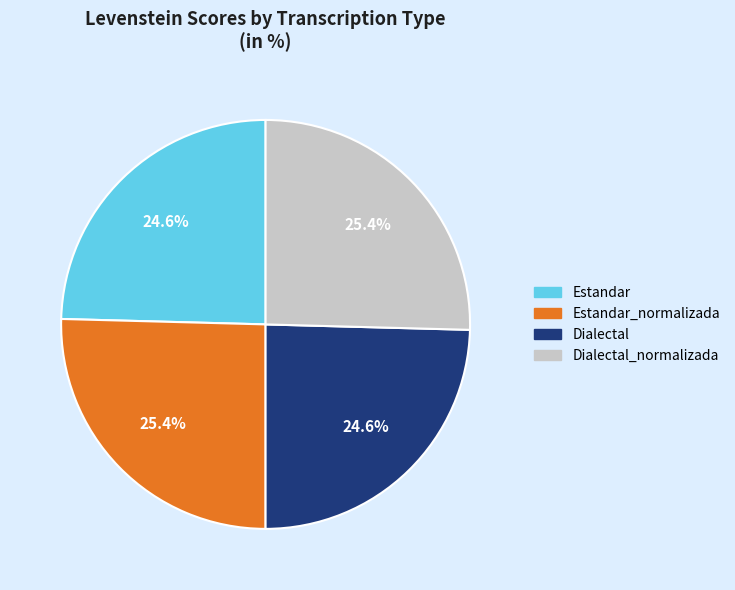

Does any single category account for the majority?

No